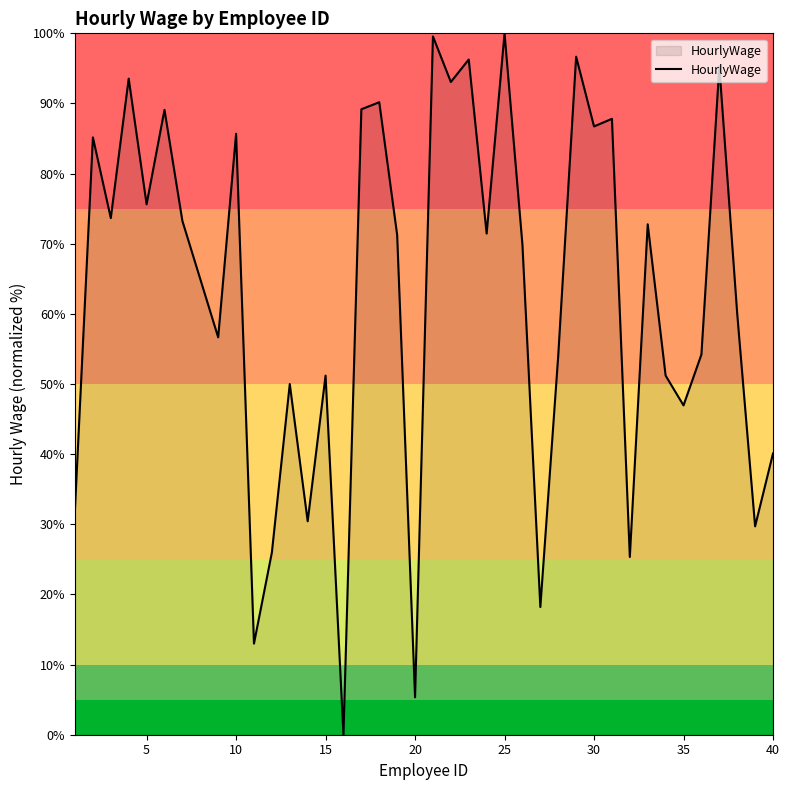

What is the difference between the maximum and minimum values?

100.0